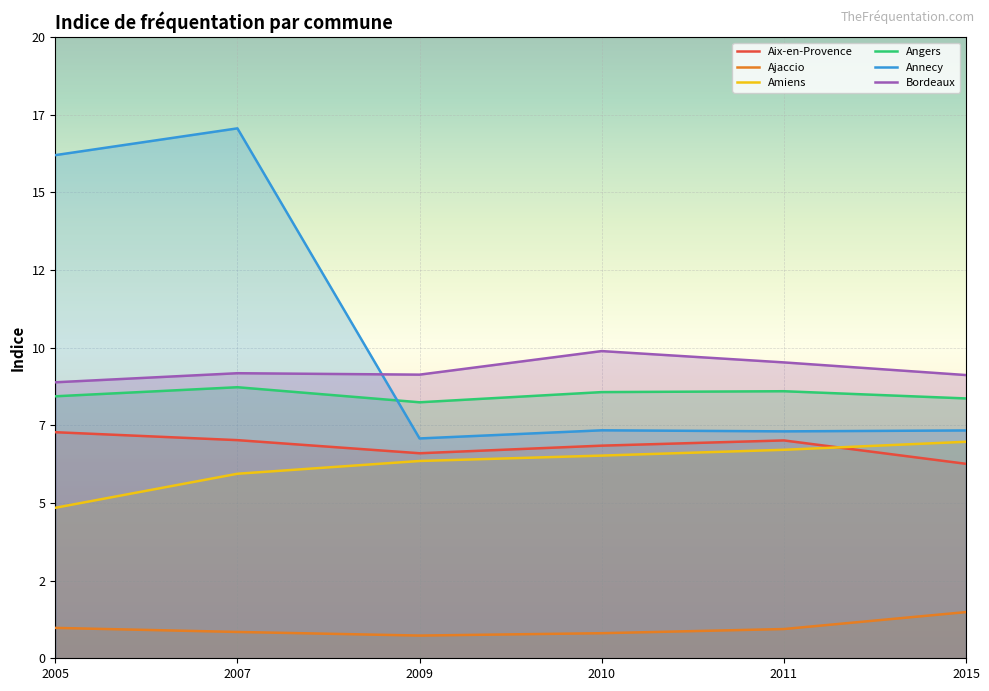

Reading left to right, transcribe all the data shown in this chart.

Aix-en-Provence: 7.3	7.0	6.6	6.8	7.0	6.3
Ajaccio: 1.0	0.8	0.7	0.8	0.9	1.5
Amiens: 4.8	5.9	6.4	6.5	6.7	7.0
Angers: 8.4	8.7	8.2	8.6	8.6	8.4
Annecy: 16.2	17.1	7.1	7.3	7.3	7.3
Bordeaux: 8.9	9.2	9.1	9.9	9.5	9.1